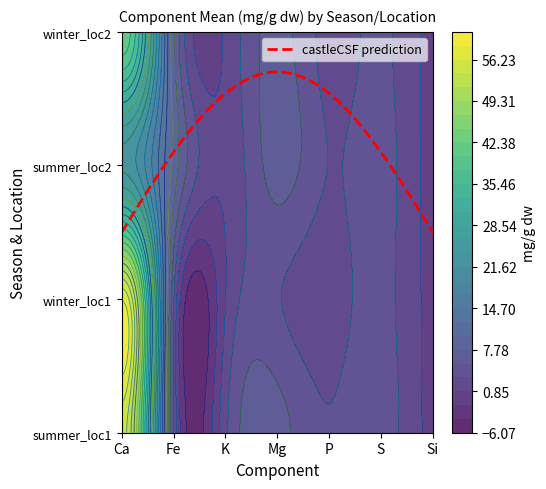

At how many categories does at least one series exceed 19?

1